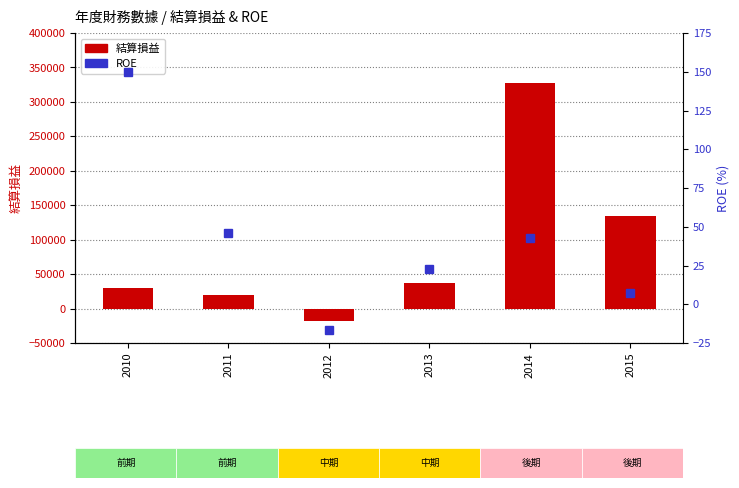

Reading left to right, what are all the values shown in this chart?

結算損益: 29983.0	20086.0	-17592.0	37434.0	327767.0	134764.0
ROE: 149.9	45.7	-16.9	22.5	42.9	7.2